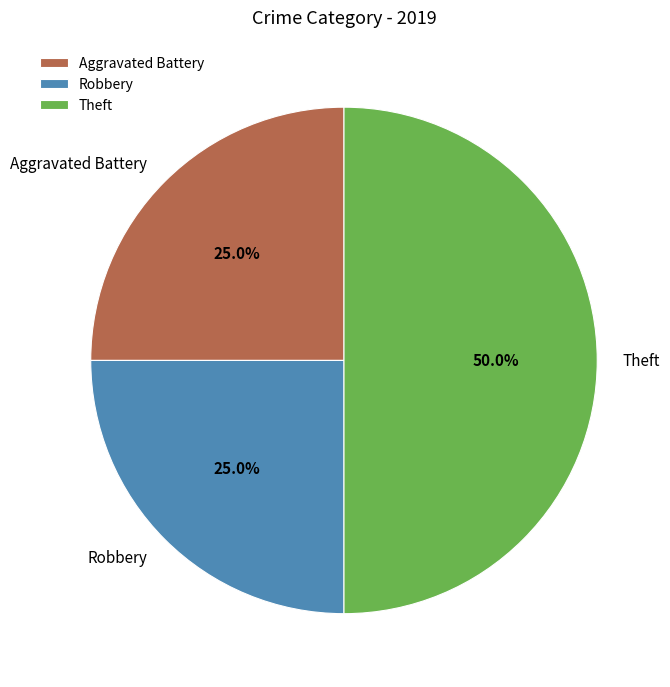

Combined, what portion of the pie is Aggravated Battery and Robbery?

50.0%